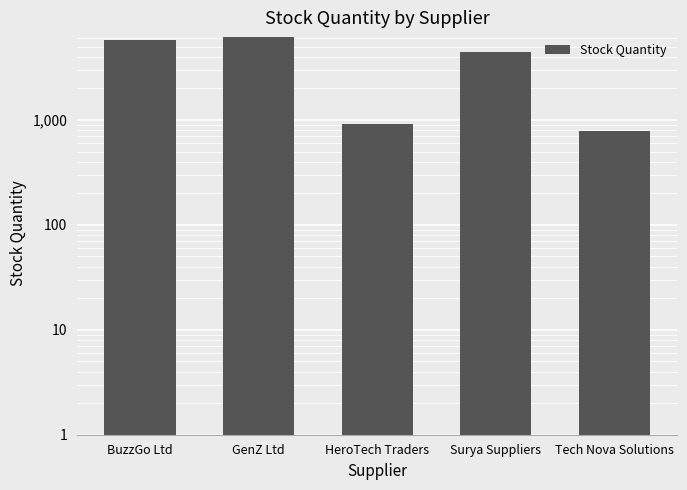

Where does the data first go above 4405?

BuzzGo Ltd